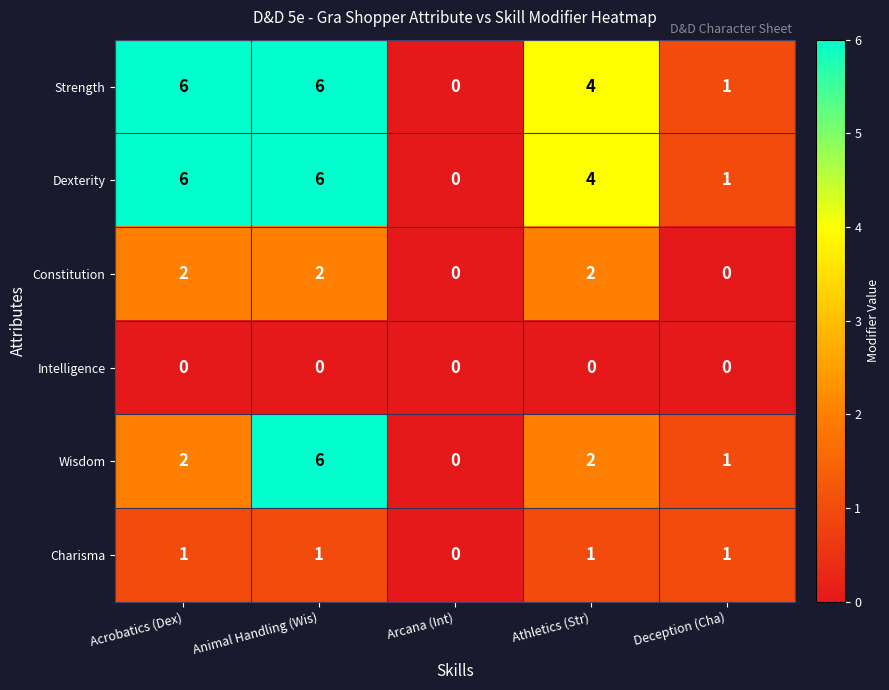

At which label is Strength closest to 3?

Athletics (Str)